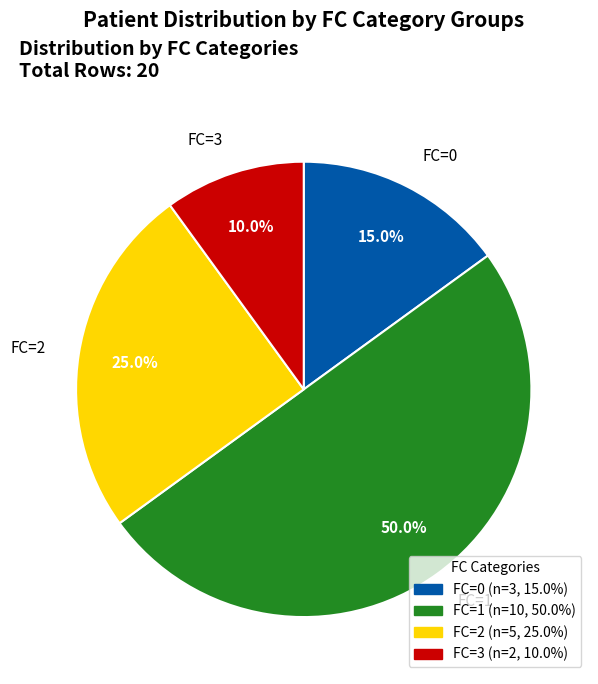

How many slices are in this pie chart?

4